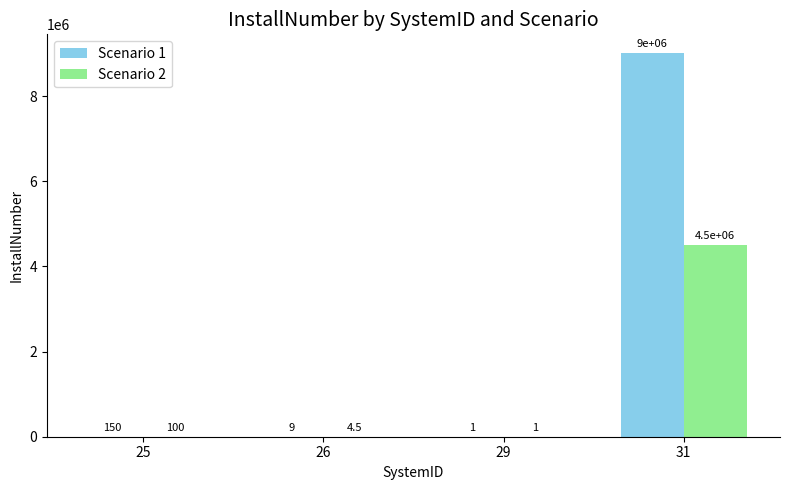

Reading left to right, what are all the values shown in this chart?

Scenario 1: 150.0	9.0	1.0	9000000.0
Scenario 2: 100.0	4.5	1.0	4500000.0